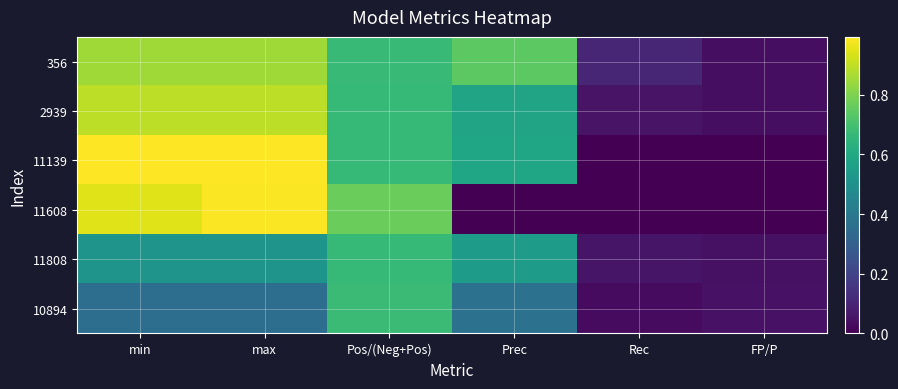

At which category is the sum across all series the highest?

max